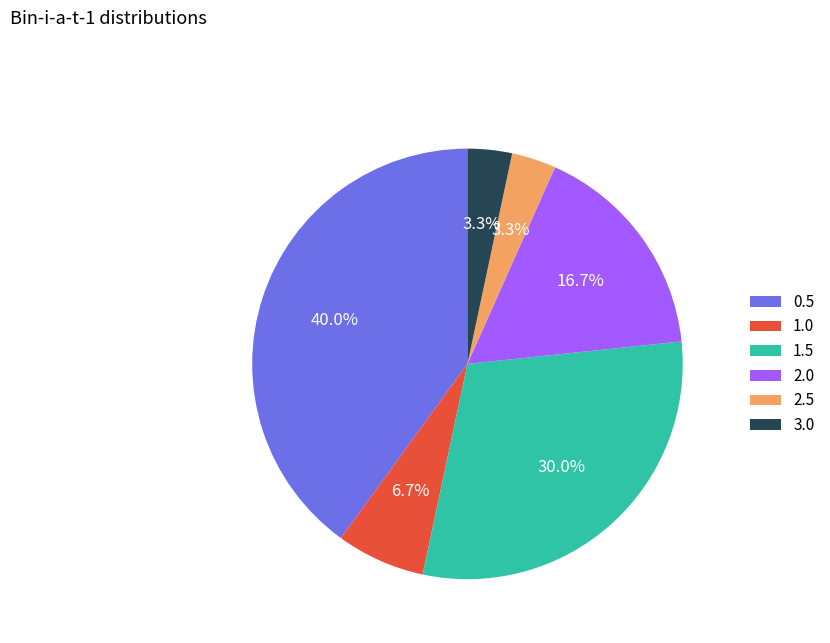

What is the ratio of the value at 2.5 to the value at 1.5?

0.1